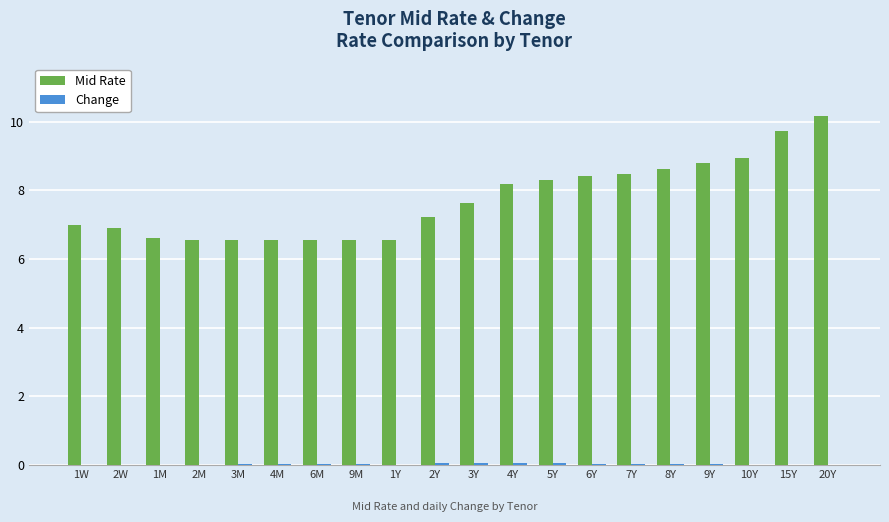

How many groups of bars are there?

20